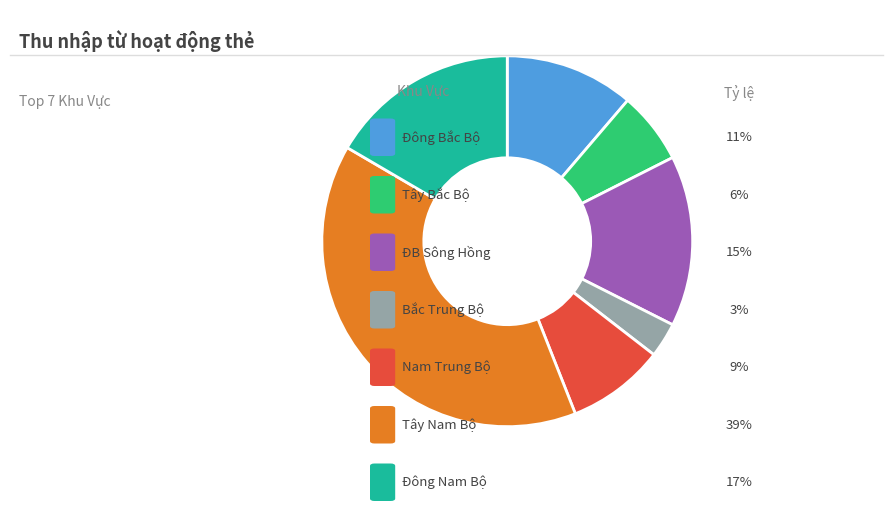

Does any single category account for the majority?

No